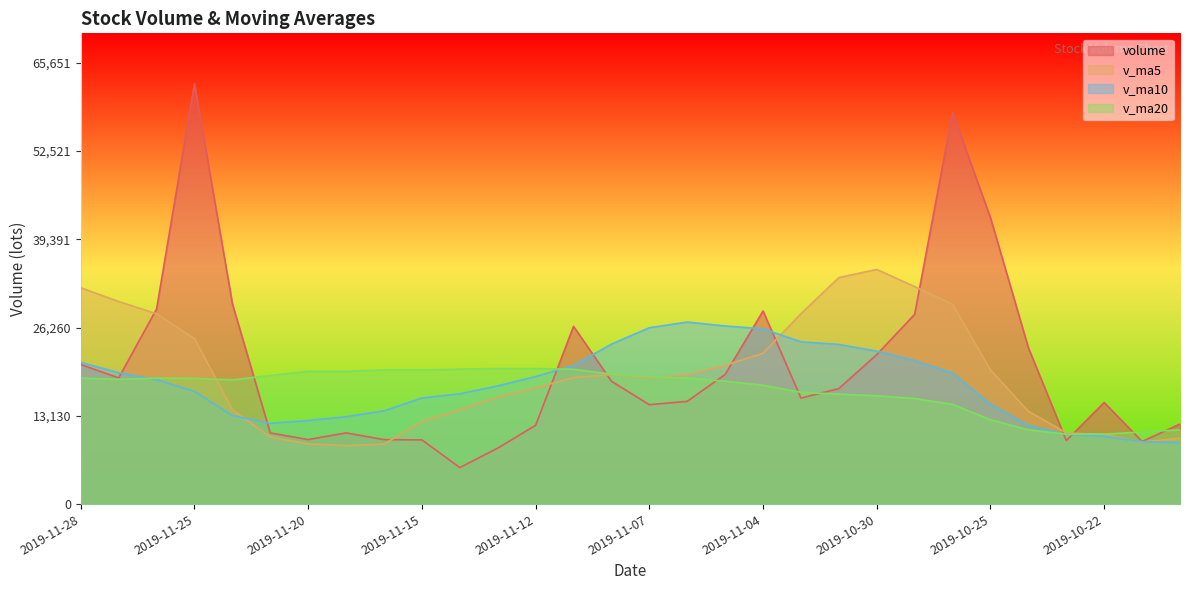

What is the value of the v_ma20 point at the 20th from the left?

16643.0